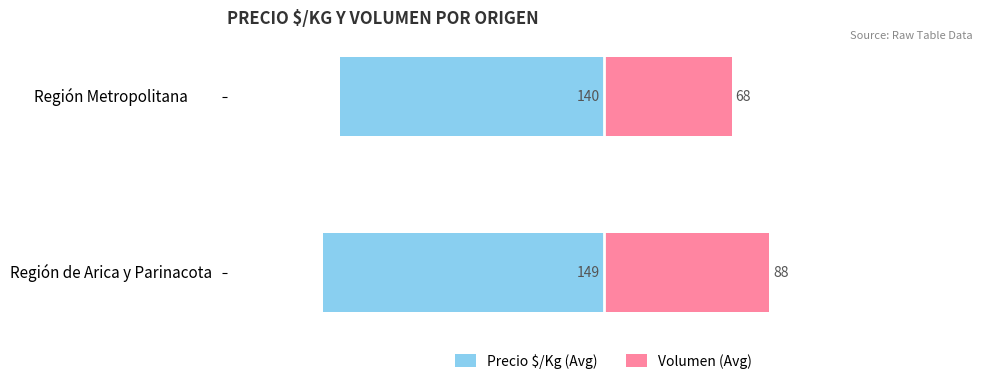

Read the Precio $/Kg (Avg) value at Región de Arica y Parinacota.

-149